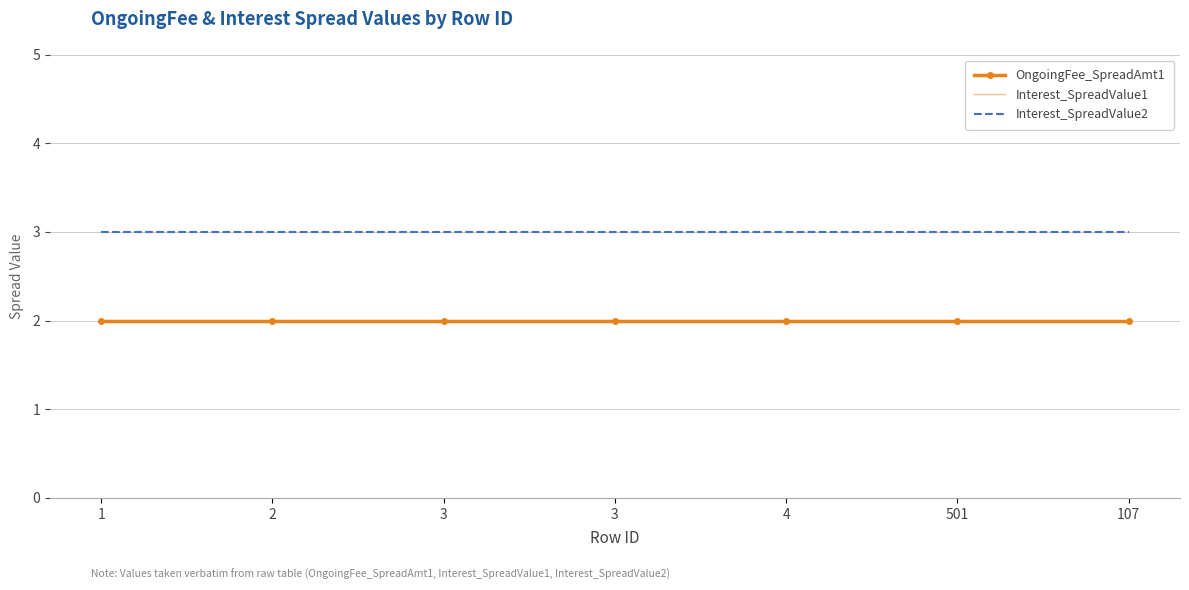

Which series has the largest range (max minus min)?

OngoingFee_SpreadAmt1